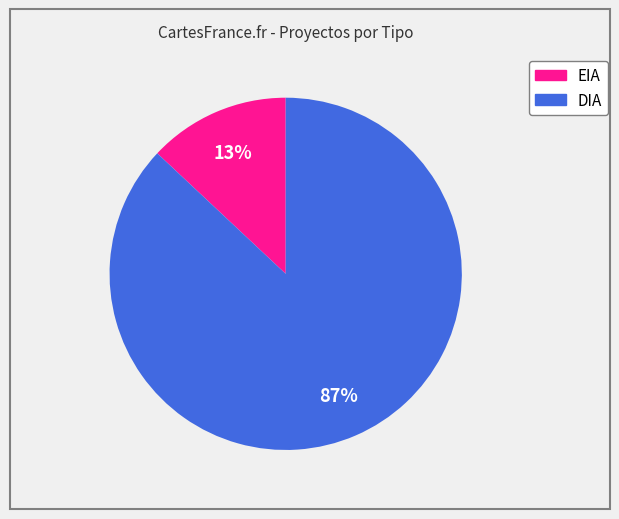

True or false: EIA accounts for 1% of the total.

False